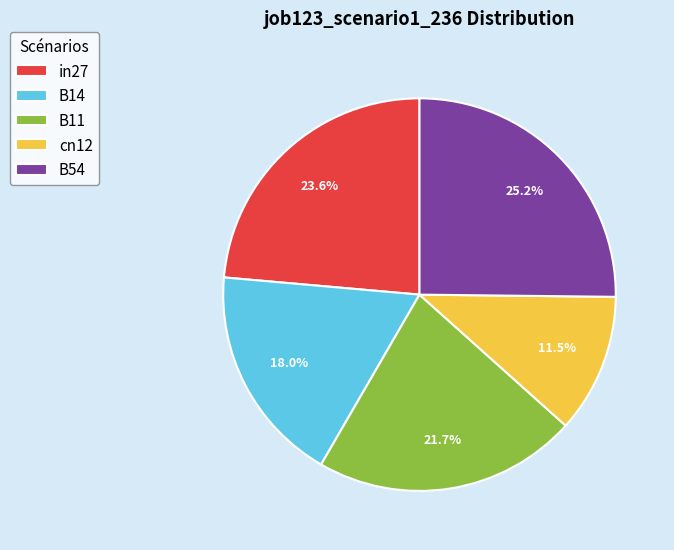

To the nearest percent, what is the average slice percentage?

20%